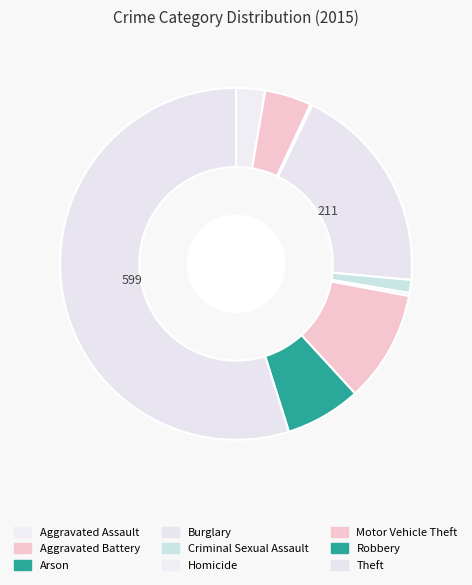

What is the largest slice in the pie chart?

Theft